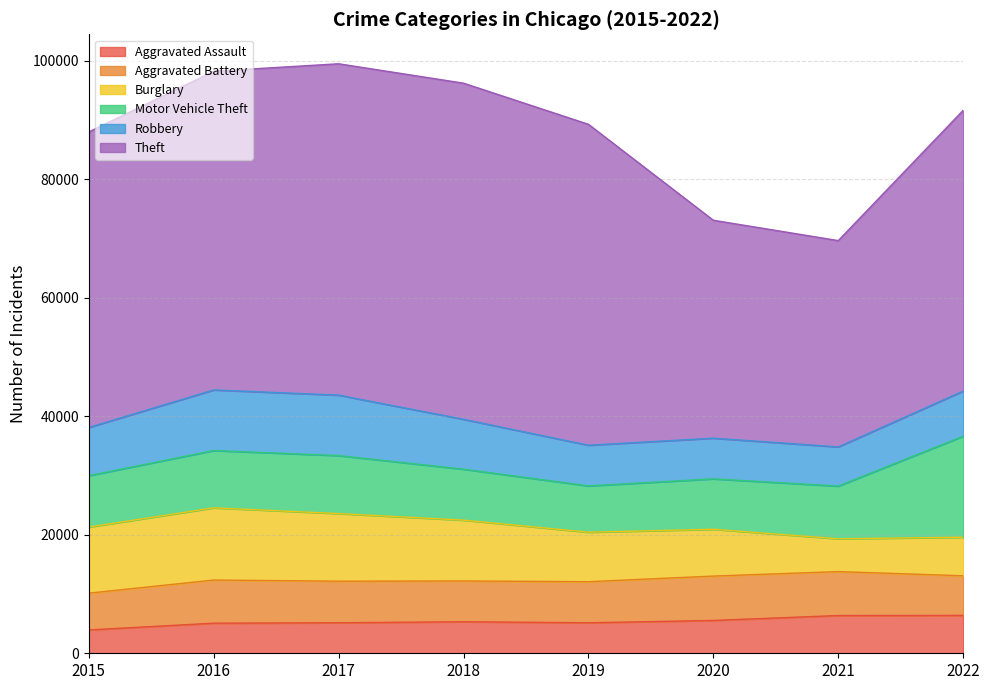

Reading right to left, extract all data points from this chart.

Aggravated Assault: 2022=6392	2021=6370	2020=5541	2019=5147	2018=5322	2017=5147	2016=5077	2015=3940
Aggravated Battery: 2022=6683	2021=7409	2020=7484	2019=6931	2018=6877	2017=7015	2016=7279	2015=6201
Burglary: 2022=6508	2021=5537	2020=7899	2019=8351	2018=10266	2017=11409	2016=12182	2015=11154
Motor Vehicle Theft: 2022=17043	2021=8891	2020=8505	2019=7811	2018=8594	2017=9782	2016=9668	2015=8669
Robbery: 2022=7612	2021=6609	2020=6862	2019=6865	2018=8418	2017=10201	2016=10226	2015=8134
Theft: 2022=47374	2021=34815	2020=36767	2019=54146	2018=56714	2017=55909	2016=53773	2015=49859